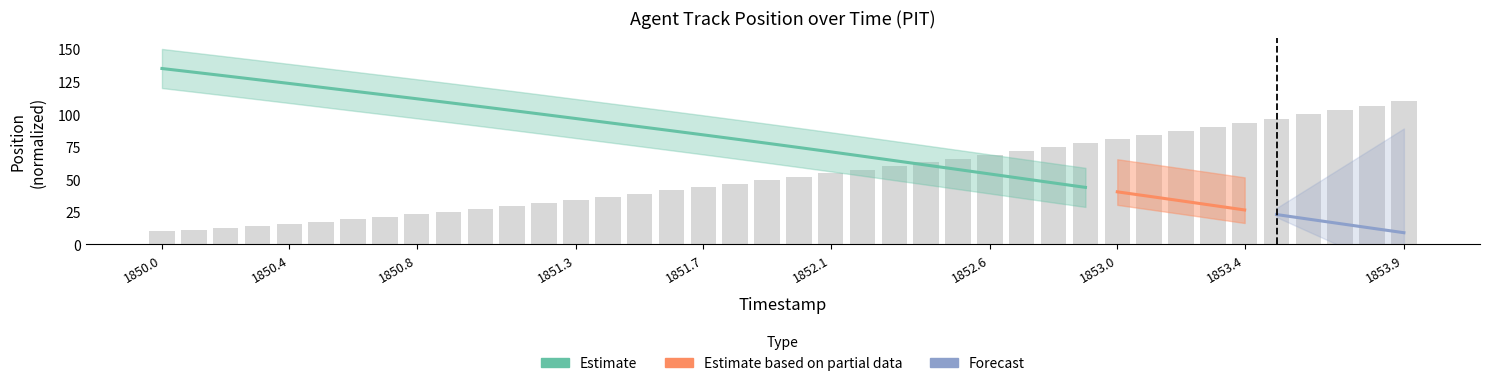

What is the difference between the second highest and second lowest values?

95.3